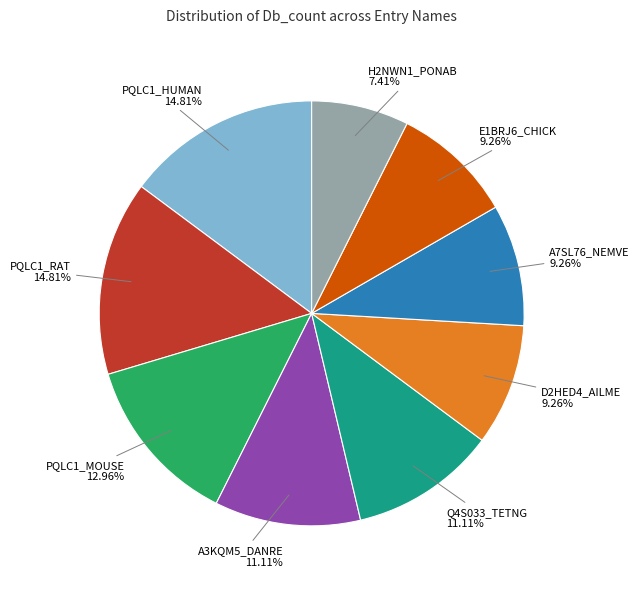

Is there a majority slice in this chart?

No